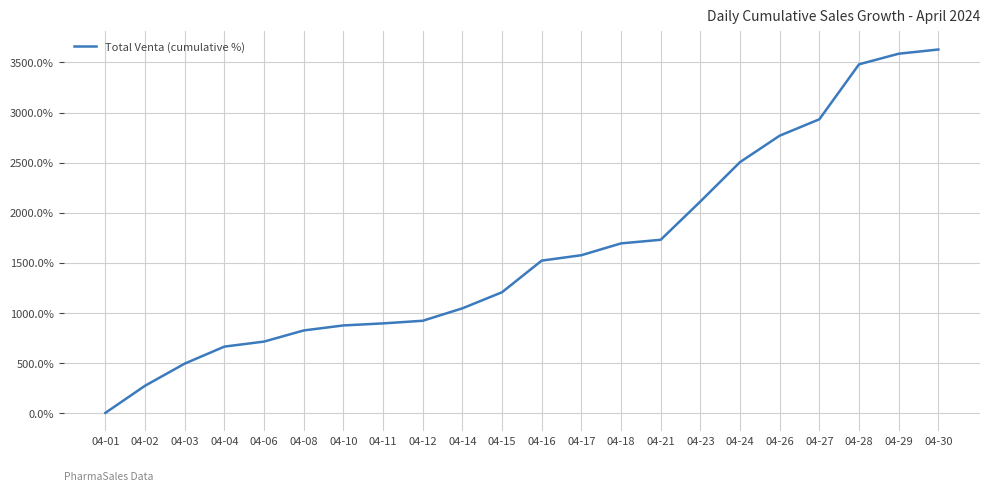

How many positive values are there?

21